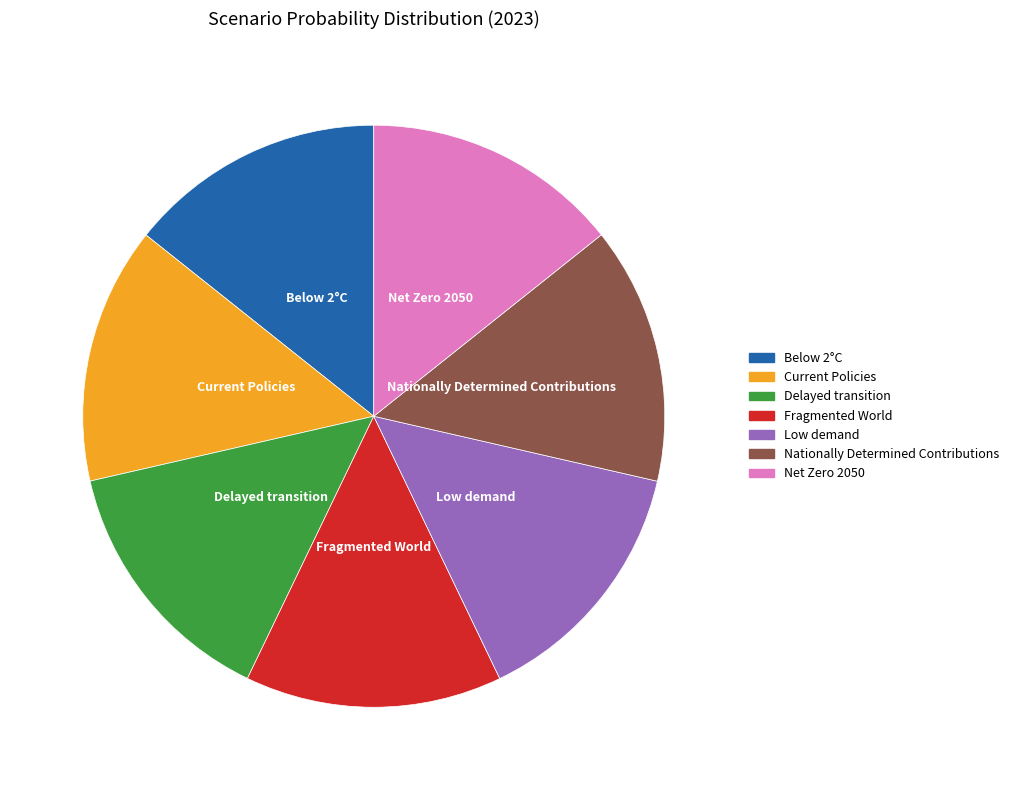

The Nationally Determined Contributions slice represents 1% of the pie. True or false?

False